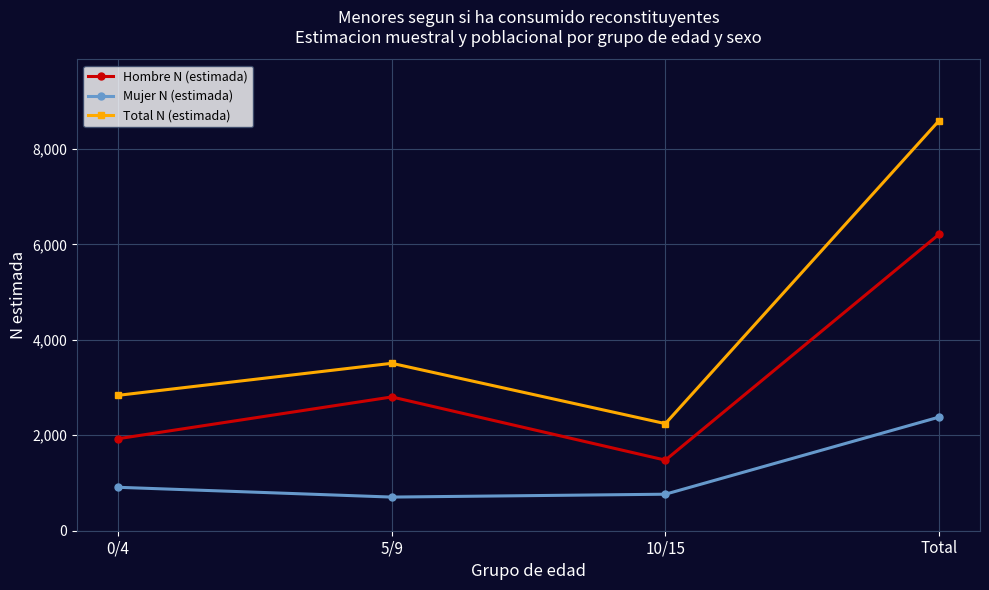

What is the label of the 1st point from the right?

Total